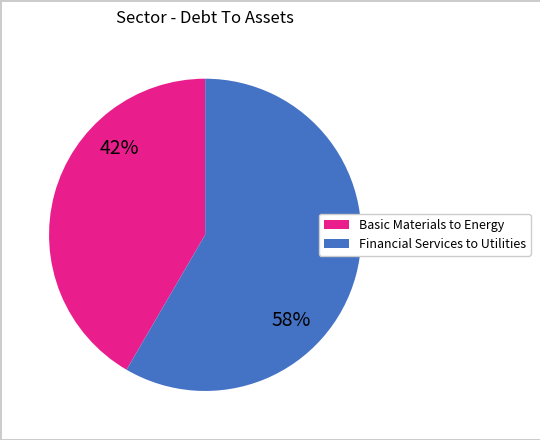

How many slices are in this pie chart?

2